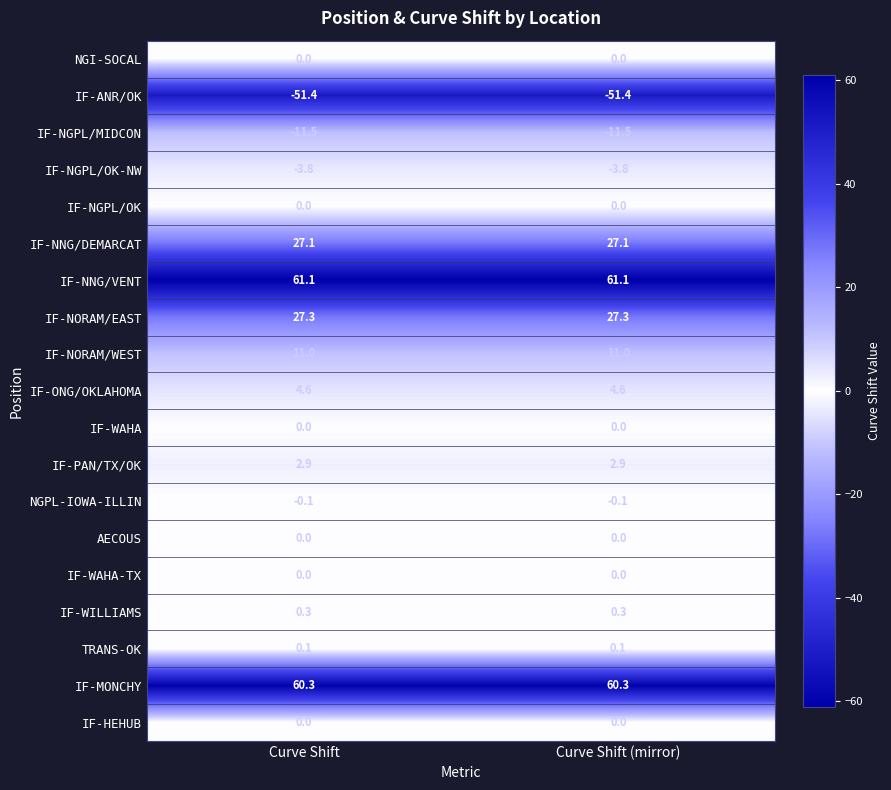

Is it true that IF-ONG/OKLAHOMA equals 1.6 at Curve Shift (mirror)?

False